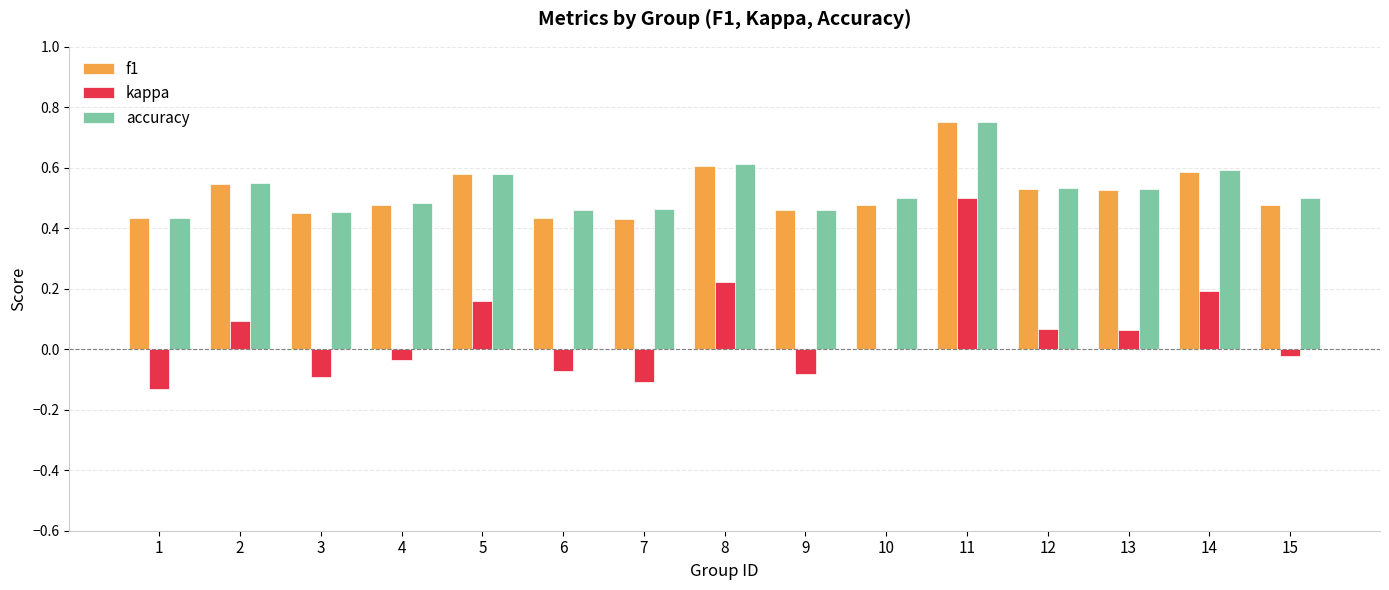

What is the total value across all series at 13?

1.1